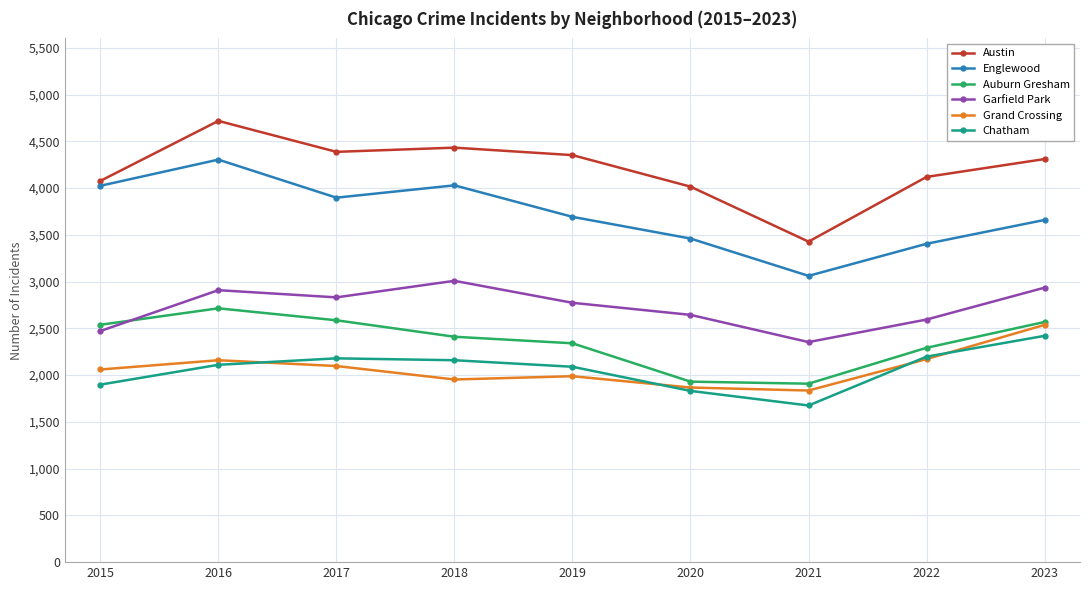

Which series has the largest total across all categories?

Austin